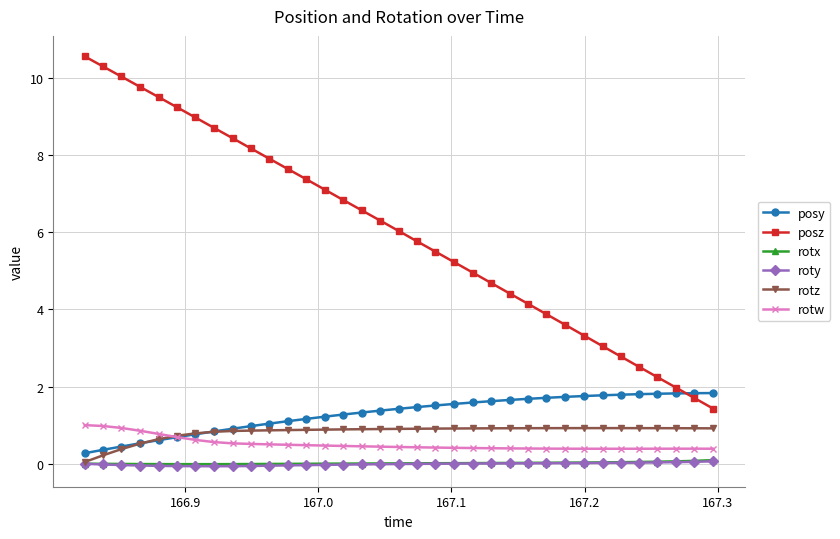

True or false: rotz and posz intersect in this chart.

False